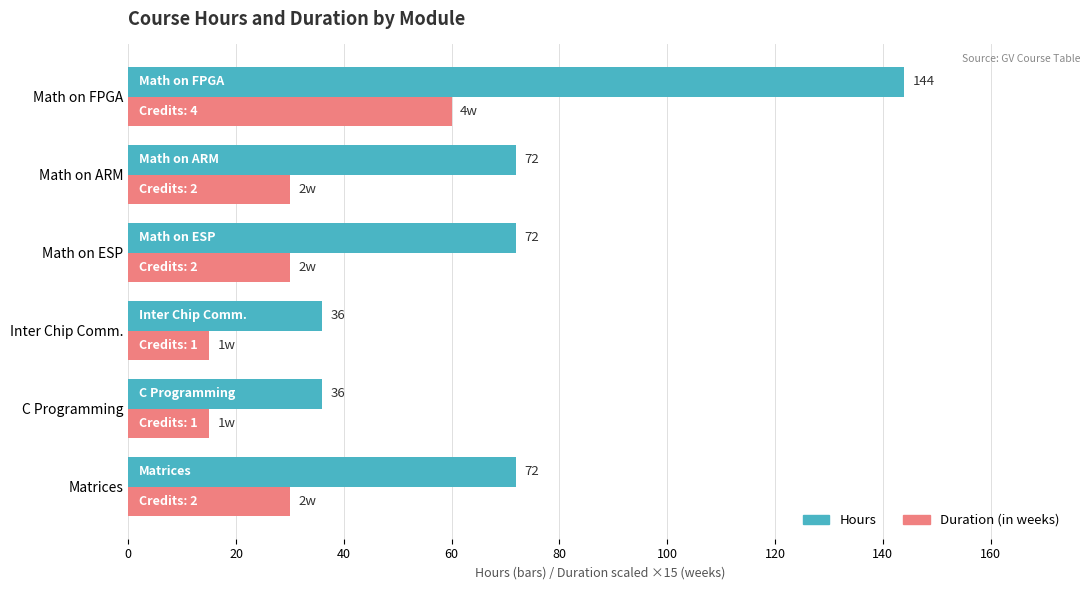

What is the sum of the Duration (in weeks) values at Math on ESP and Matrices?

60